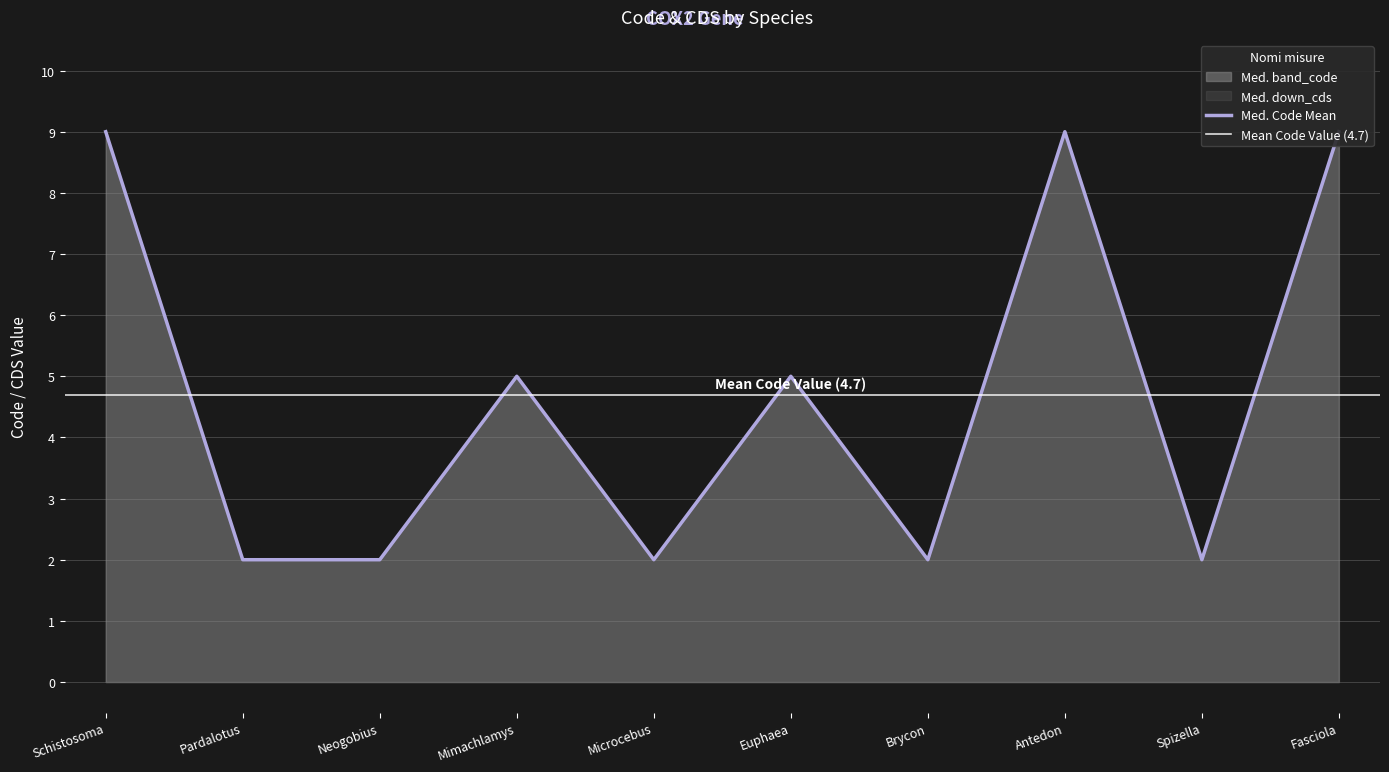

Reading right to left, what are all the values shown in this chart?

9	2	9	2	5	2	5	2	2	9